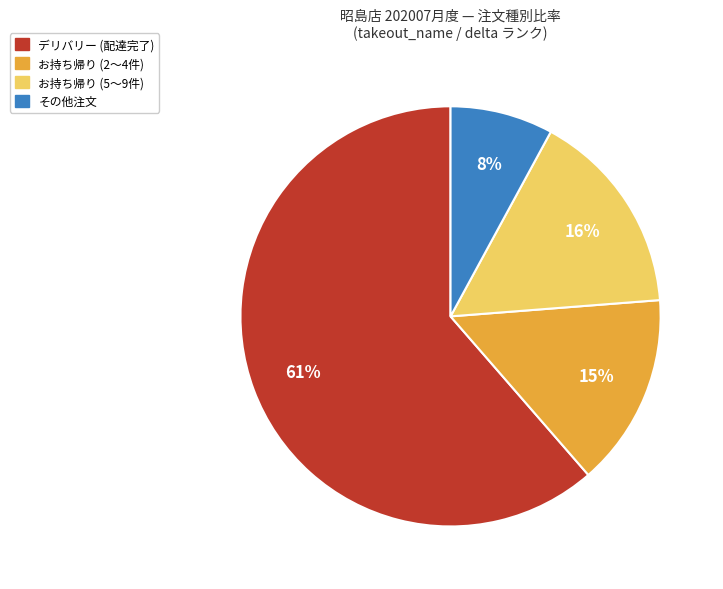

To the nearest percent, what is the difference between the largest and smallest slice percentages?

53%